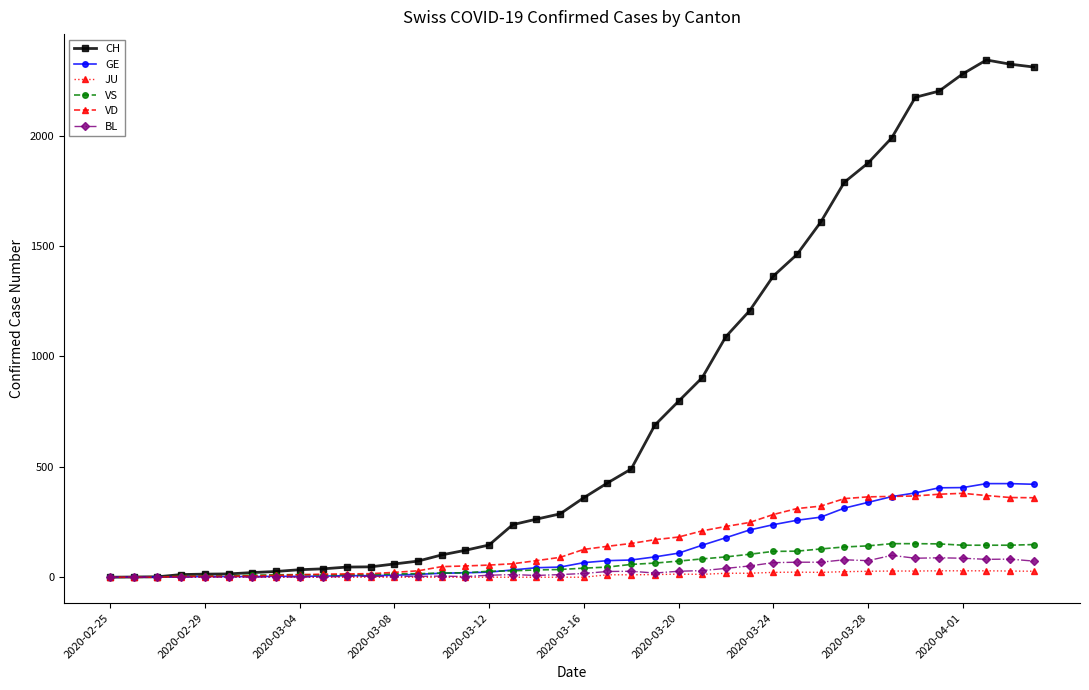

Which series has the widest spread of values?

CH